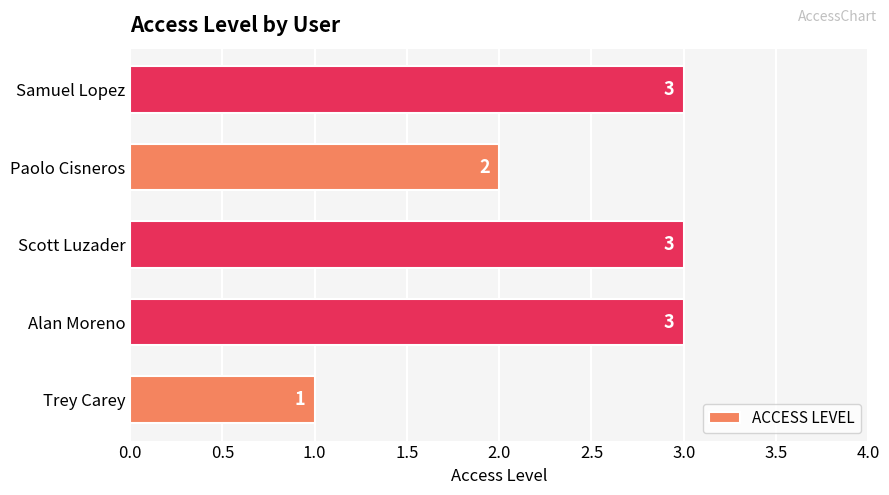

The value at Trey Carey is 2. True or false?

False